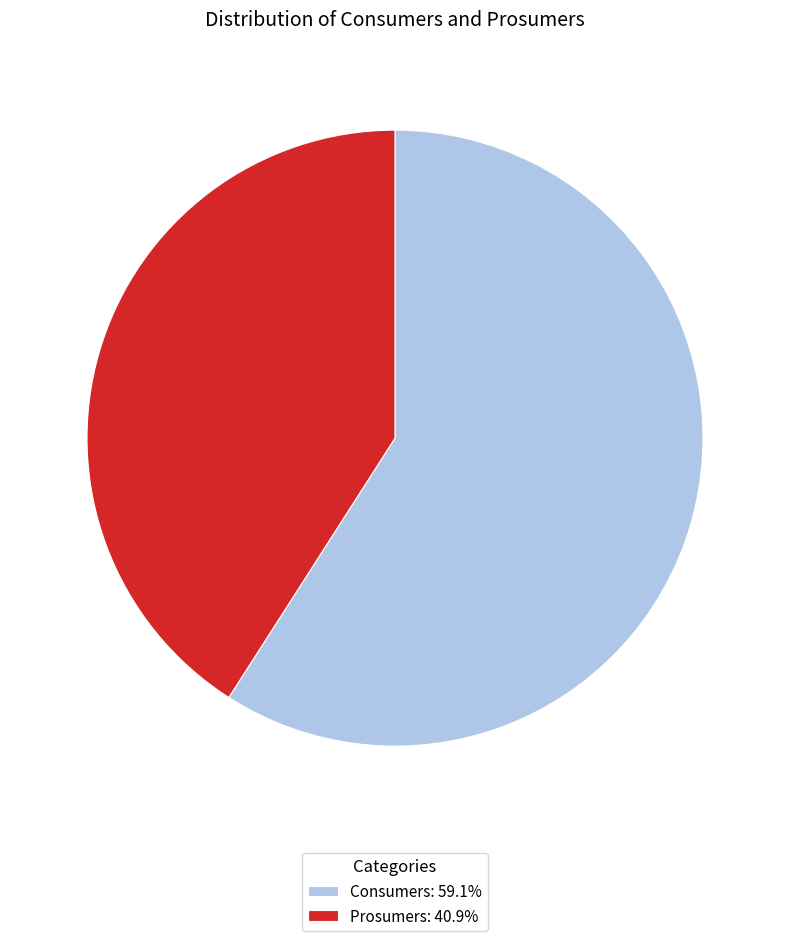

Do Consumers and Prosumers together represent more than half of the pie?

Yes